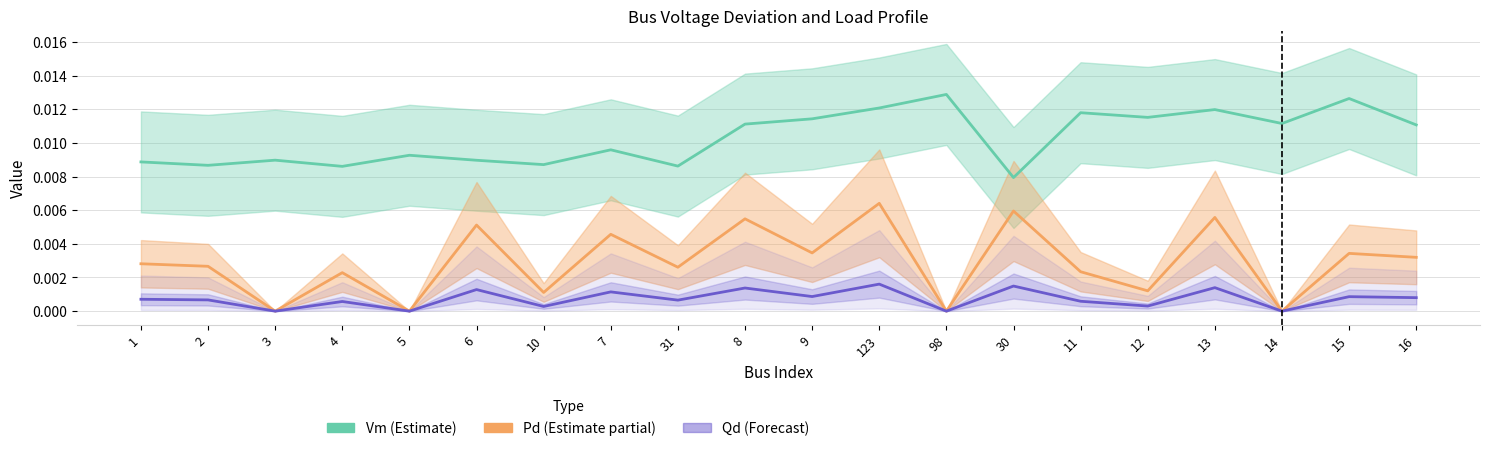

What are all the series names shown in the legend?

Vm (Estimate), Pd (Estimate partial), Qd (Forecast)